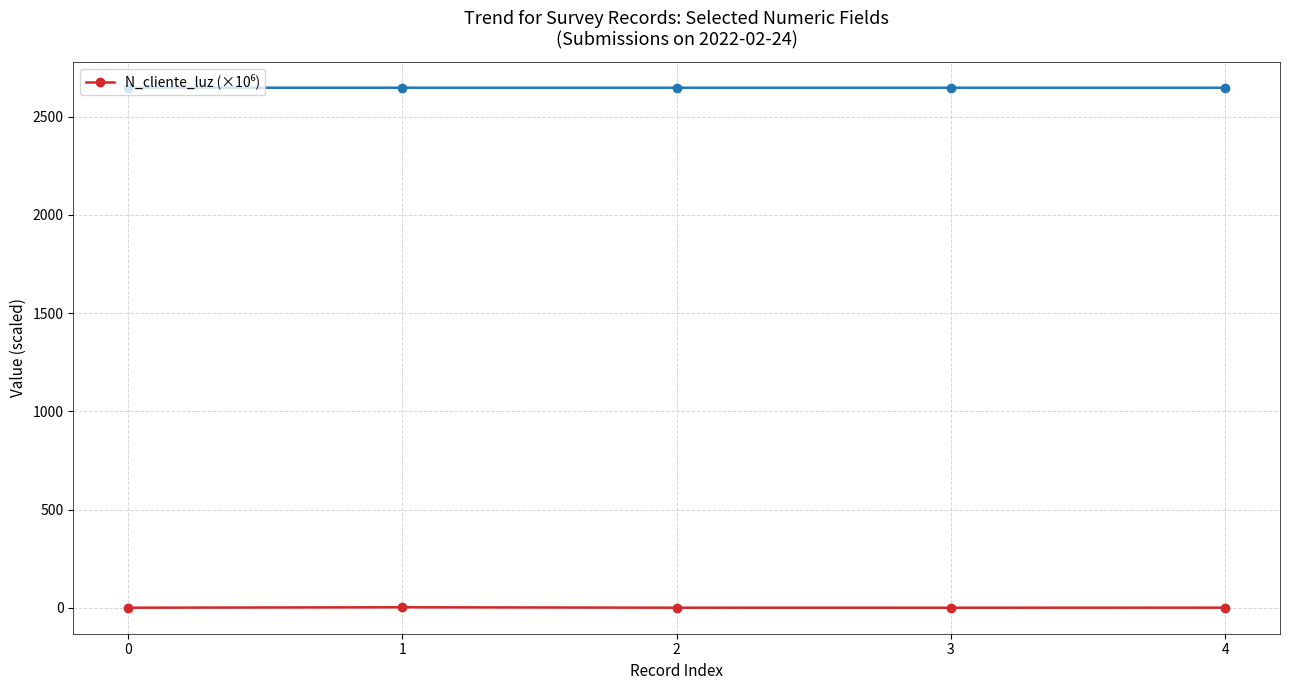

What is the approximate value at 3?

0.3